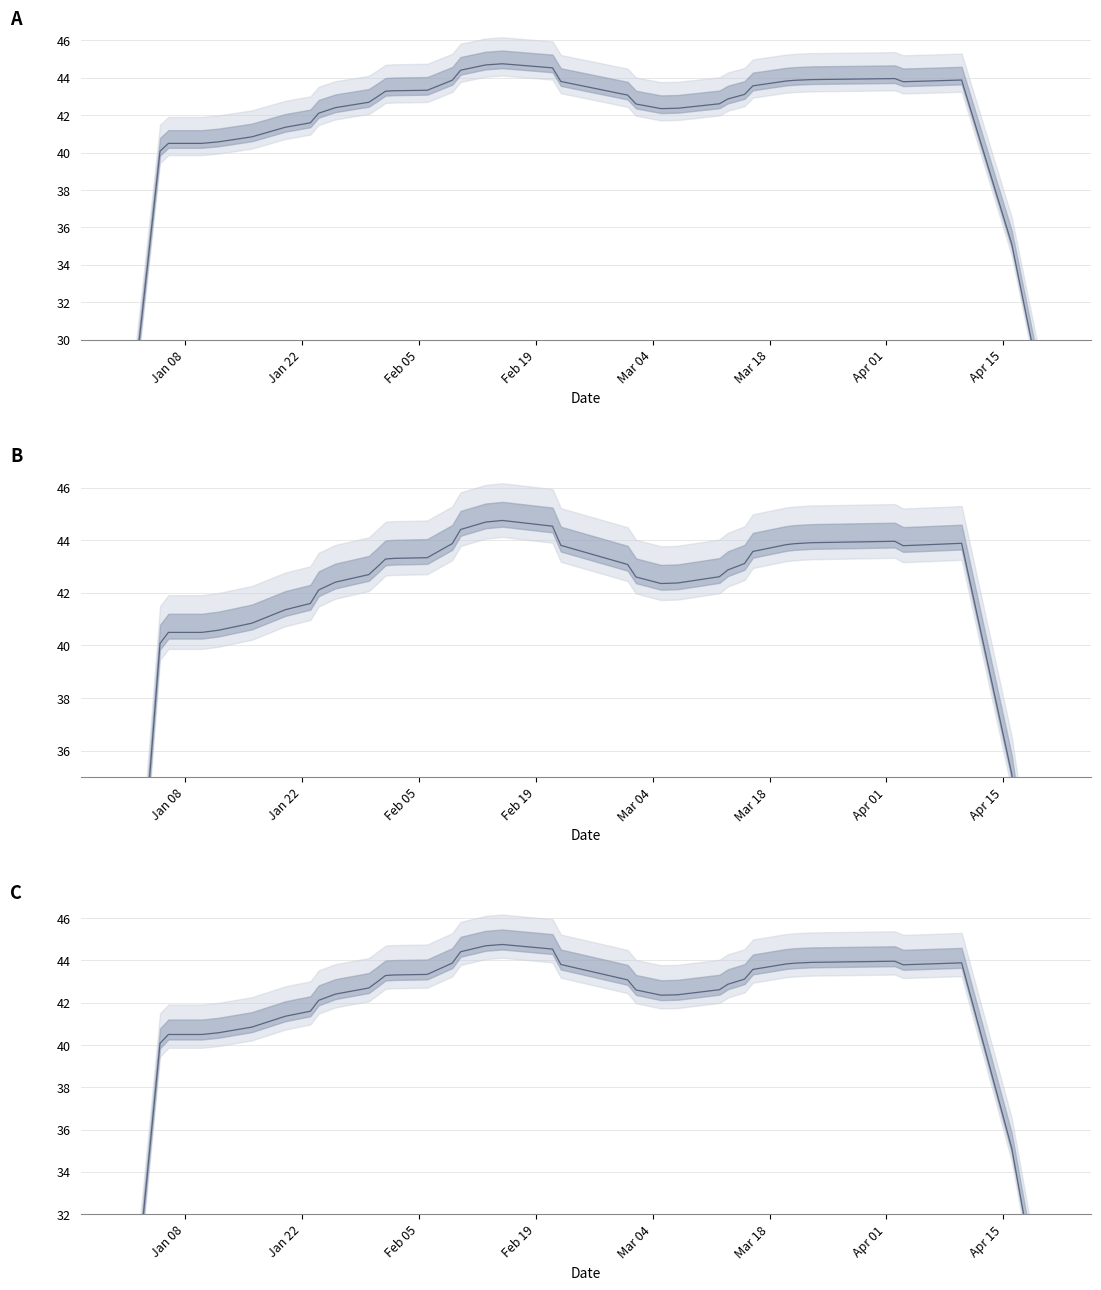

How many data points are less than 42?

12